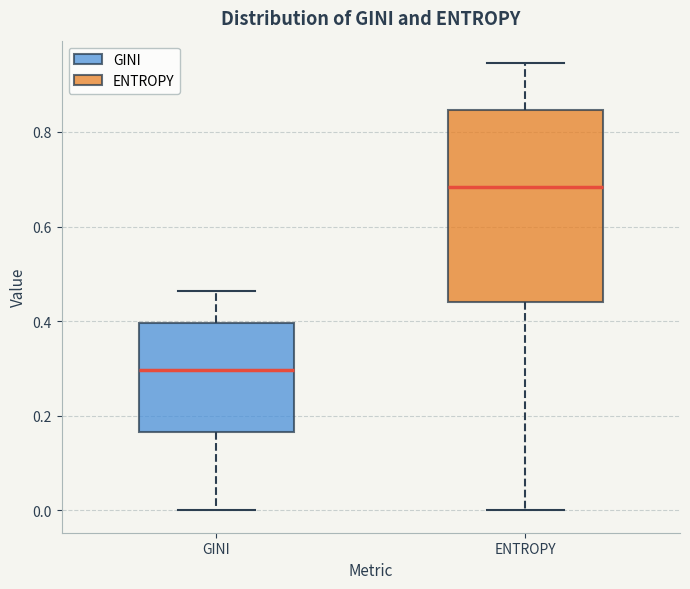

Reading left to right, transcribe this box plot: for each box, give where its median line is, the range the box spans, and where its two whiskers end, as read against the y-axis. The values are not printed on the chart, so give them approximately, as read against the axis.

GINI: median 0.30, box 0.16 to 0.40, whiskers 0.00 to 0.46
ENTROPY: median 0.68, box 0.44 to 0.84, whiskers 0.00 to 0.94